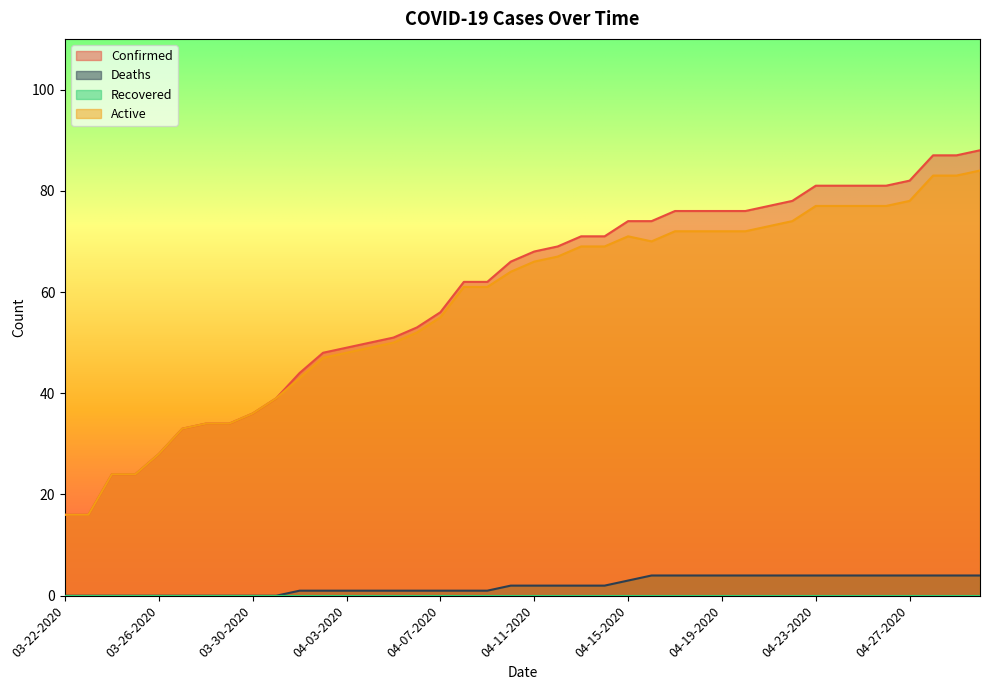

Does the chart have visible grid lines?

No